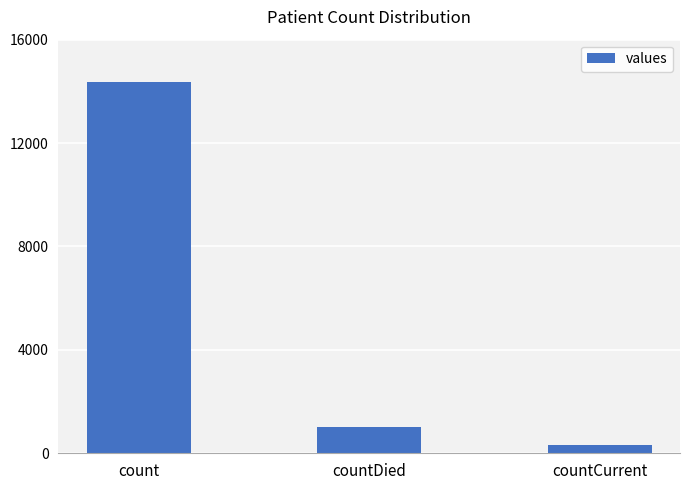

Reading left to right, list all the values displayed in this chart.

14362	1024	320